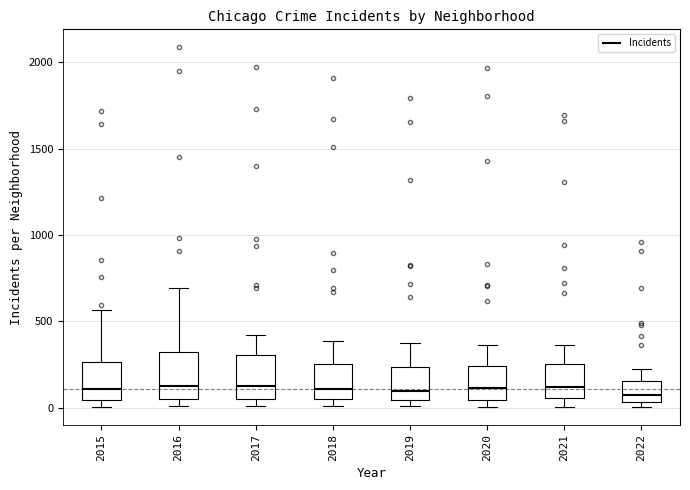

Where does the upper whisker of the box at x = 2015 end on the y-axis? The values are not printed on the chart, so give them approximately, as read against the axis.

550